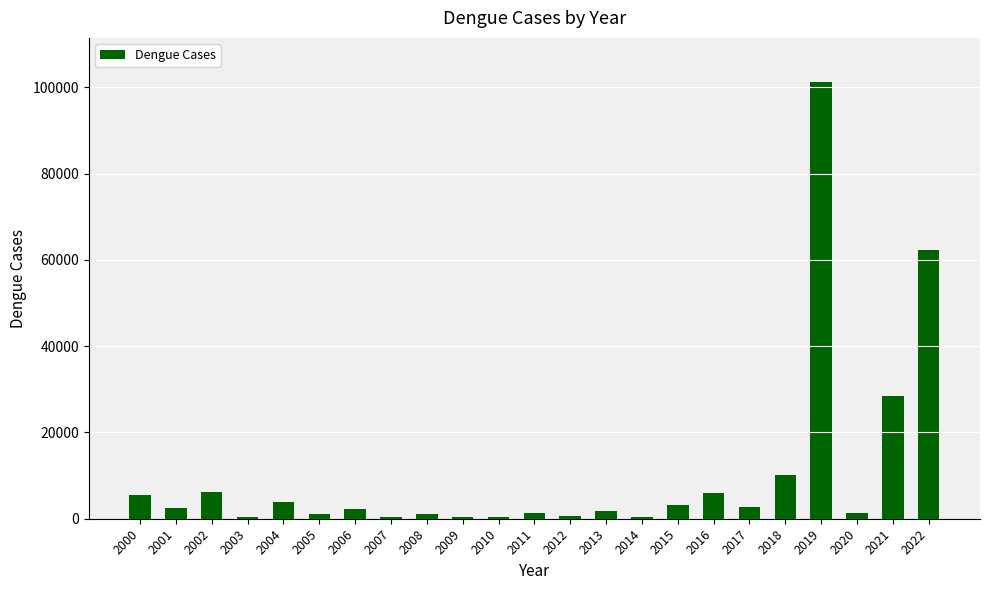

How many series are shown in this chart?

1